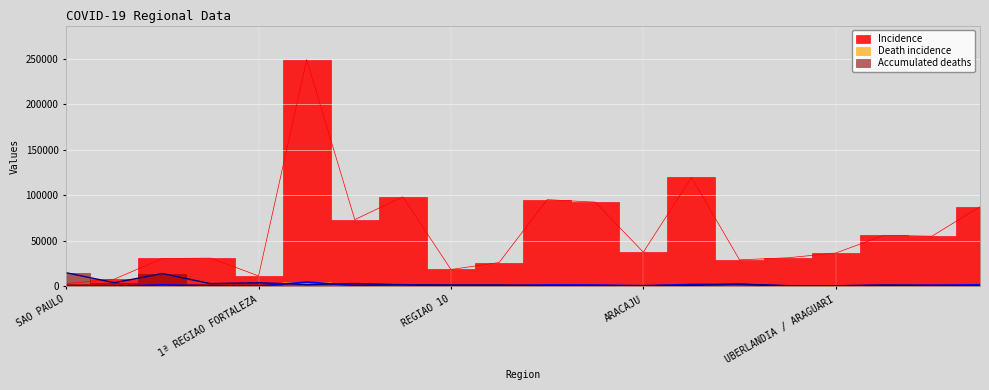

At which label does Accumulated deaths first exceed 1751?

SAO PAULO